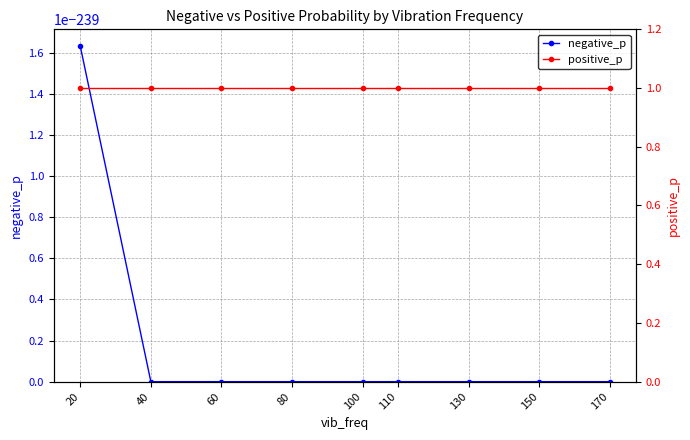

True or false: negative_p and positive_p intersect in this chart.

False